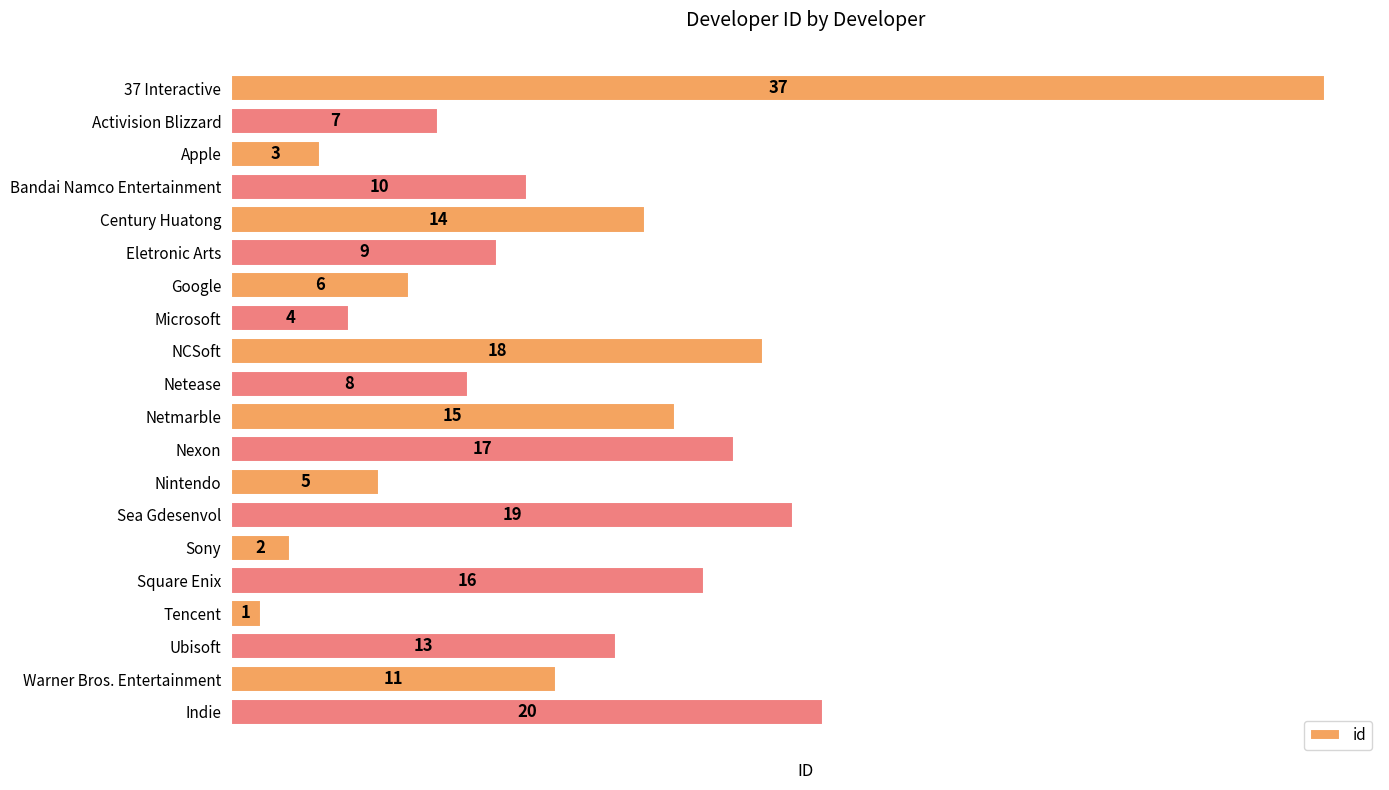

True or false: the data shows 5 at Nintendo.

True